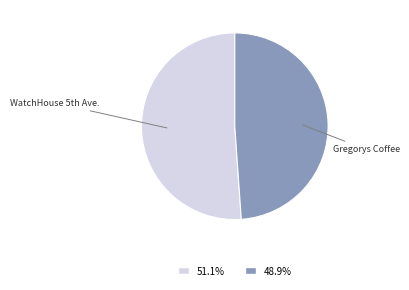

Rank the categories by value from lowest to highest.

Gregorys Coffee, WatchHouse 5th Ave.